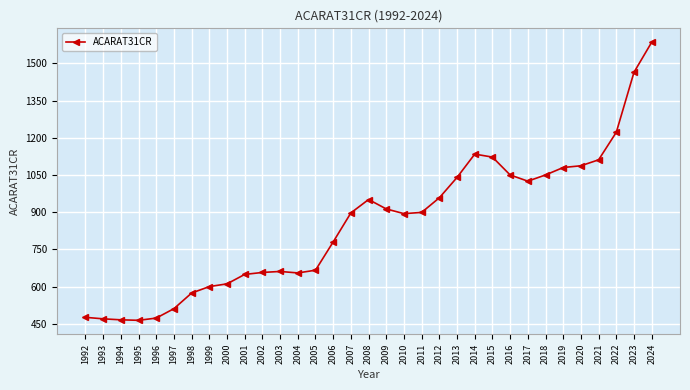

What is the ratio of the value at 2009 to the value at 2015?

0.8